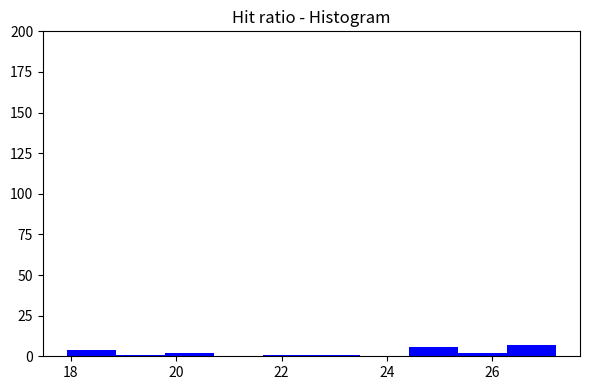

Reading left to right, transcribe this chart: for each bar, give the range it covers on the x-axis and its height. Neither the bar edges nor the heights are printed on the chart, so give them approximately, as read against the axes.

18.0 to 18.8: under 5
18.8 to 19.8: under 5
19.8 to 20.8: under 5
20.8 to 21.6: 0
21.6 to 22.6: under 5
22.6 to 23.4: under 5
23.4 to 24.4: 0
24.4 to 25.4: 5
25.4 to 26.2: under 5
26.2 to 27.2: 5